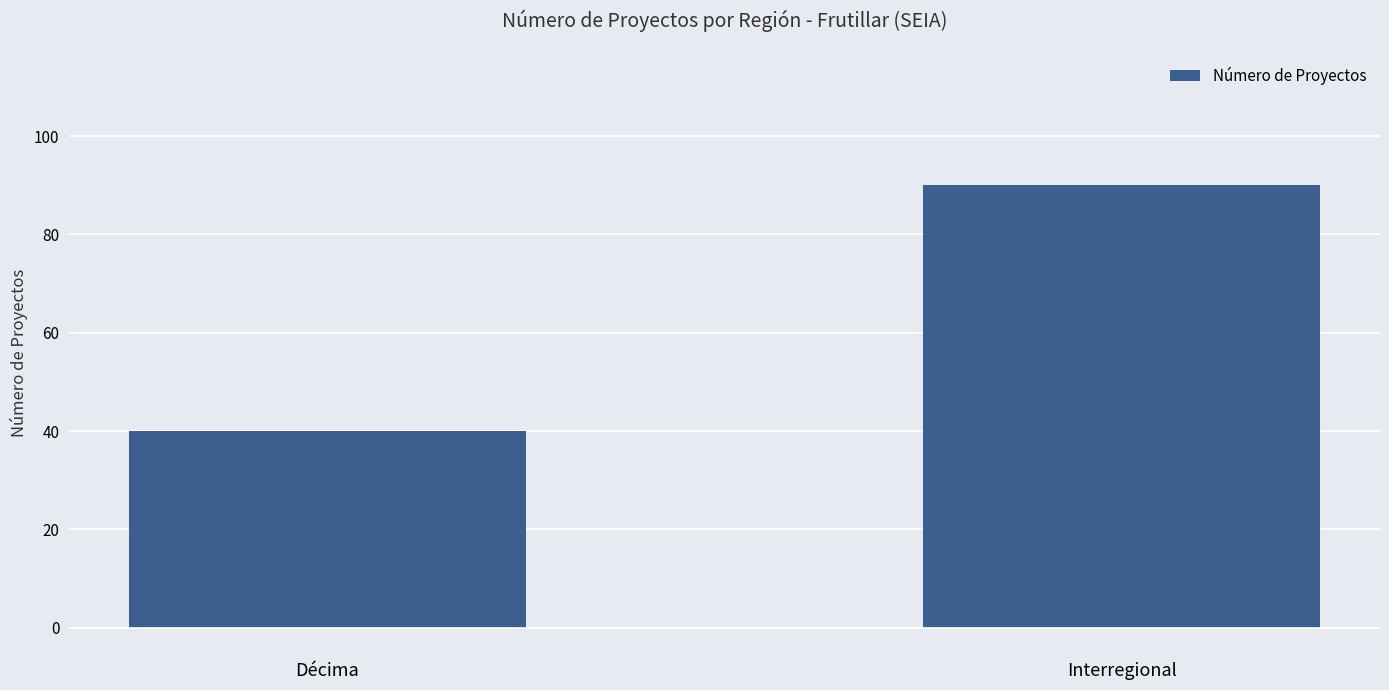

Which label corresponds to the smallest value in the chart?

Décima